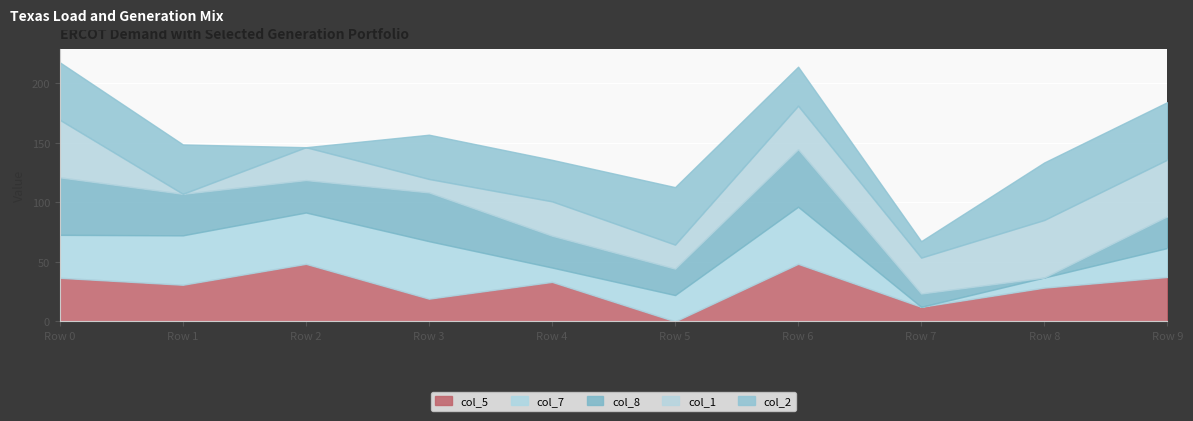

How many times do 1 and 2 cross each other?

3